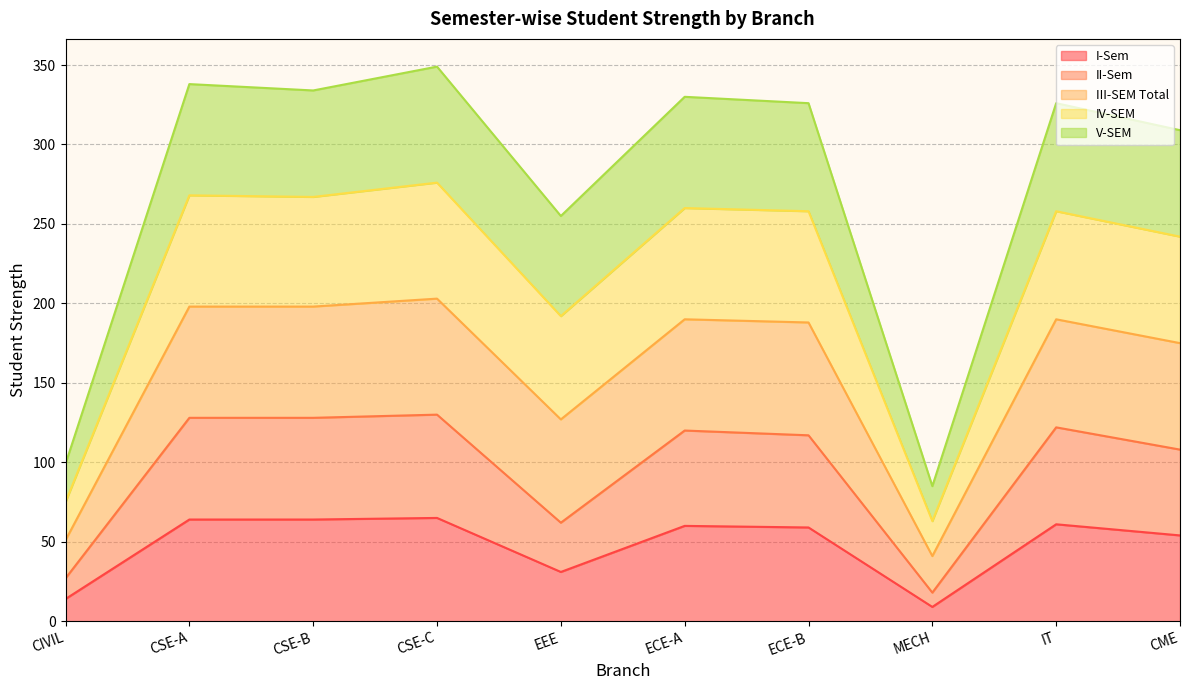

Which series changed the most between ECE-A and IT?

III-SEM Total